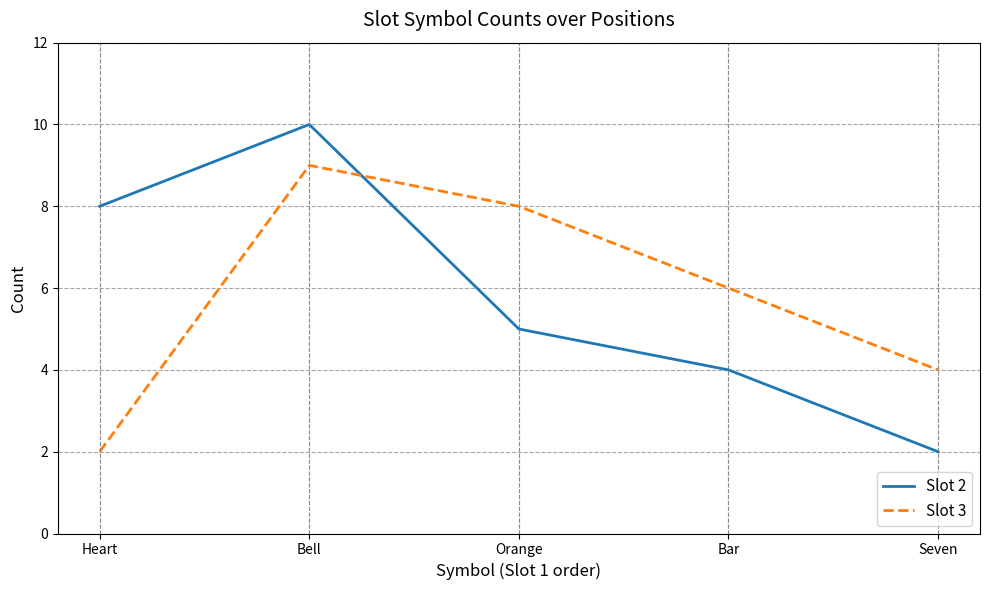

The value of Slot 3 at Orange is 8. True or false?

True